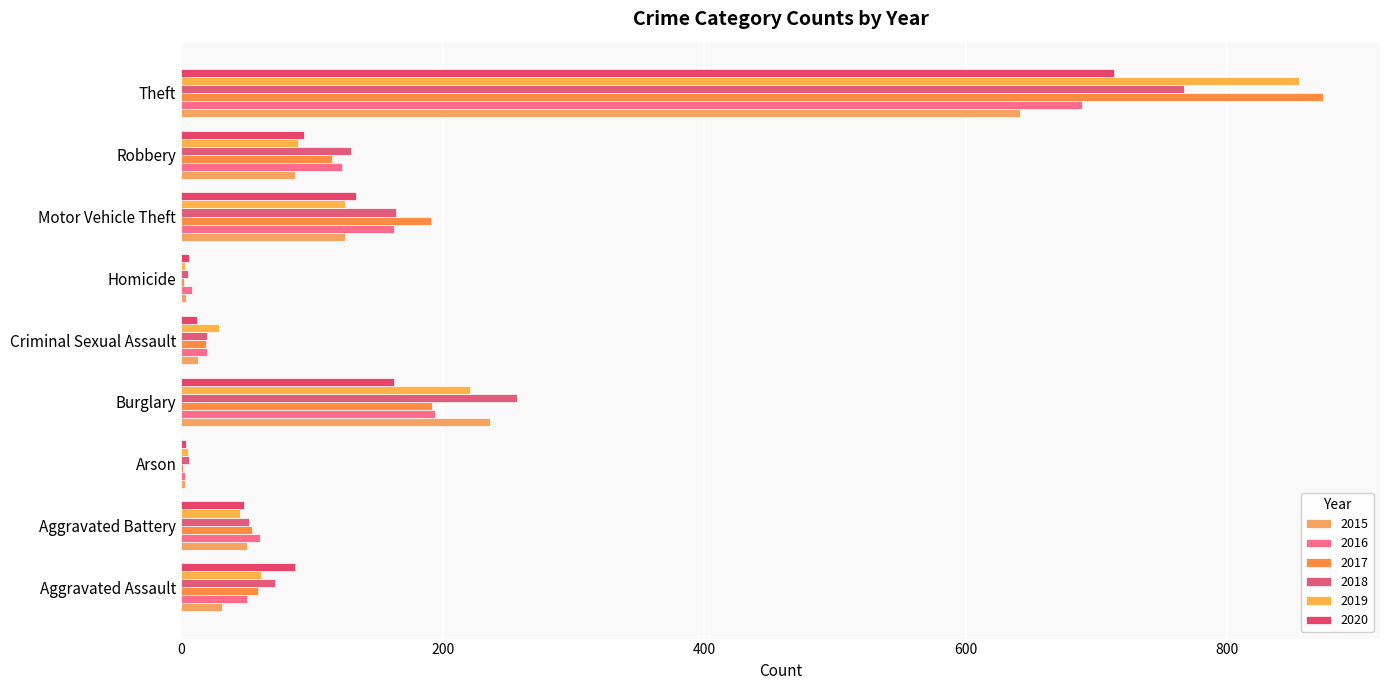

How many distinct data groups are displayed?

6